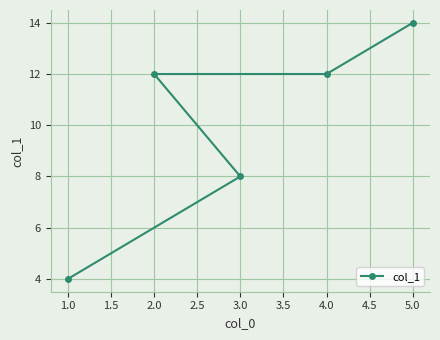

Read the value at 2.0, to the nearest 5.

10